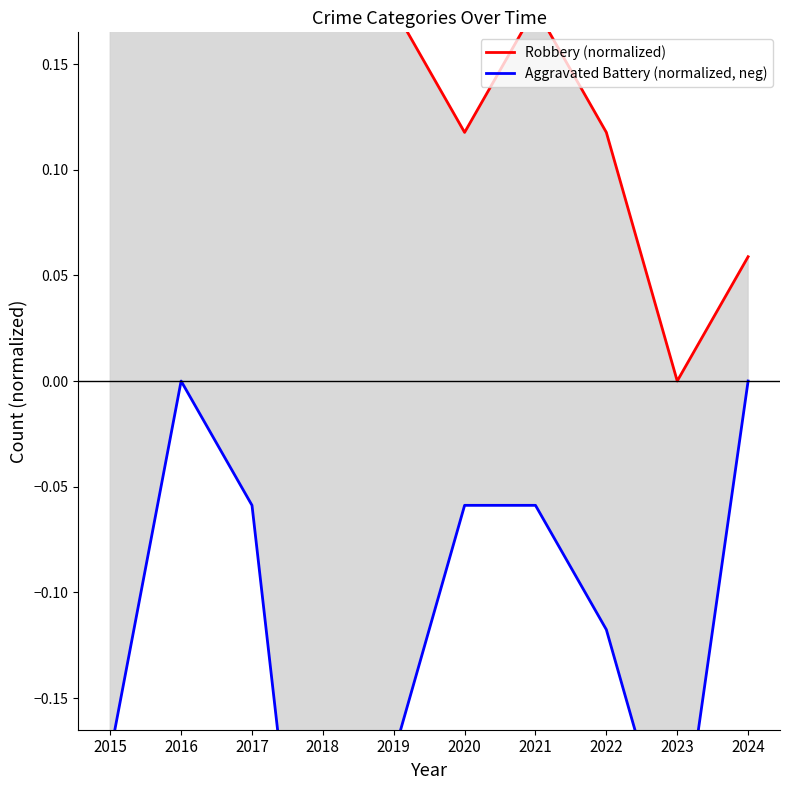

At which category does Robbery (normalized) reach its first local valley?

2020